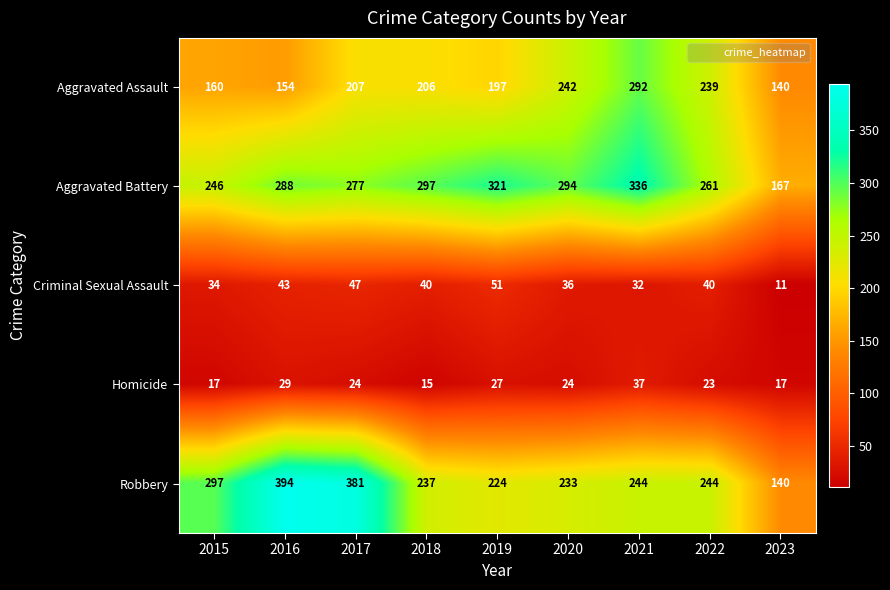

What is the difference between the highest and lowest values at 2016?

365